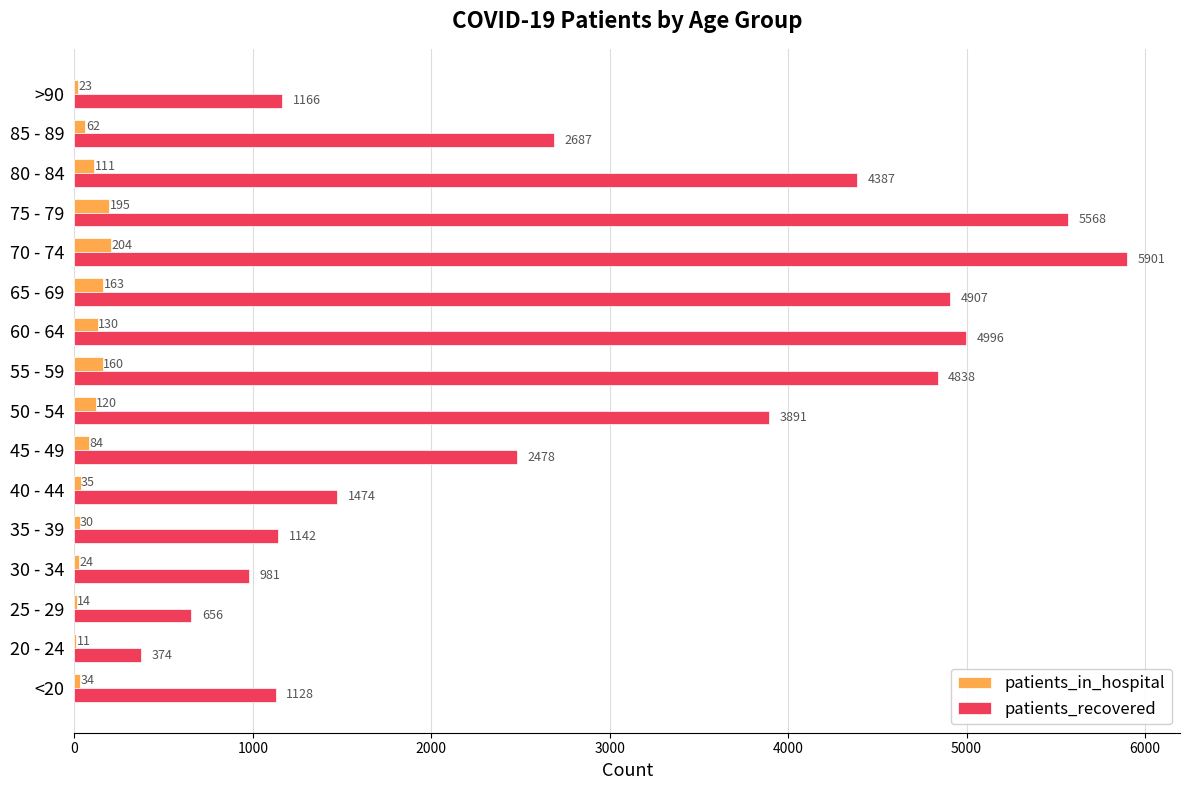

What is the maximum value shown in the chart?

5901